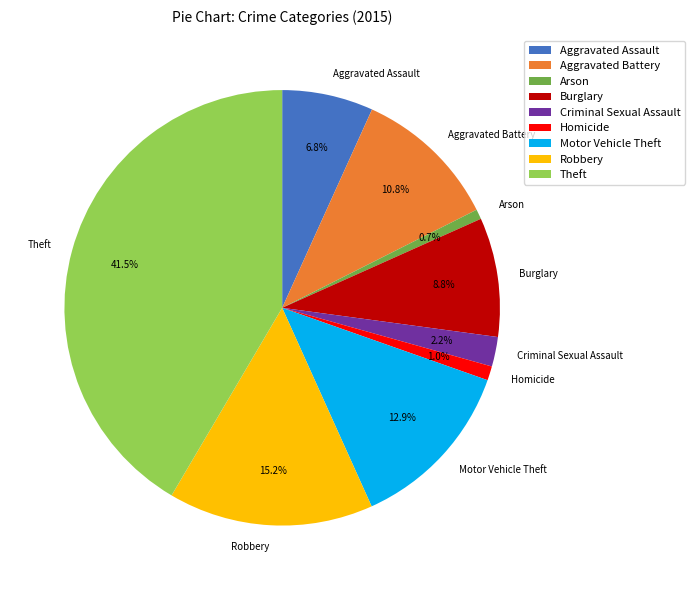

Is it true that Aggravated Assault is 16% of the pie?

False